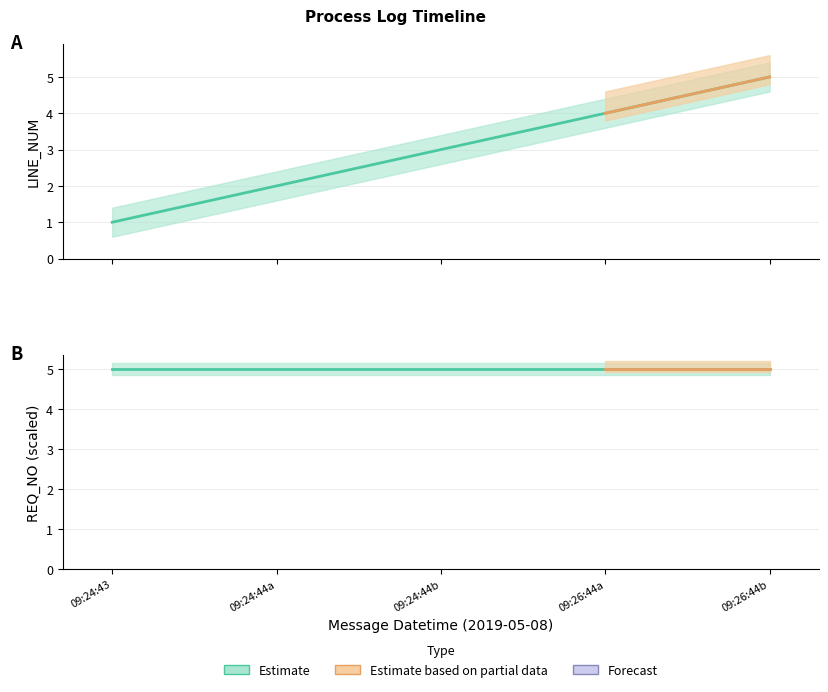

Is it true that the value at 09:24:44b is 3?

True